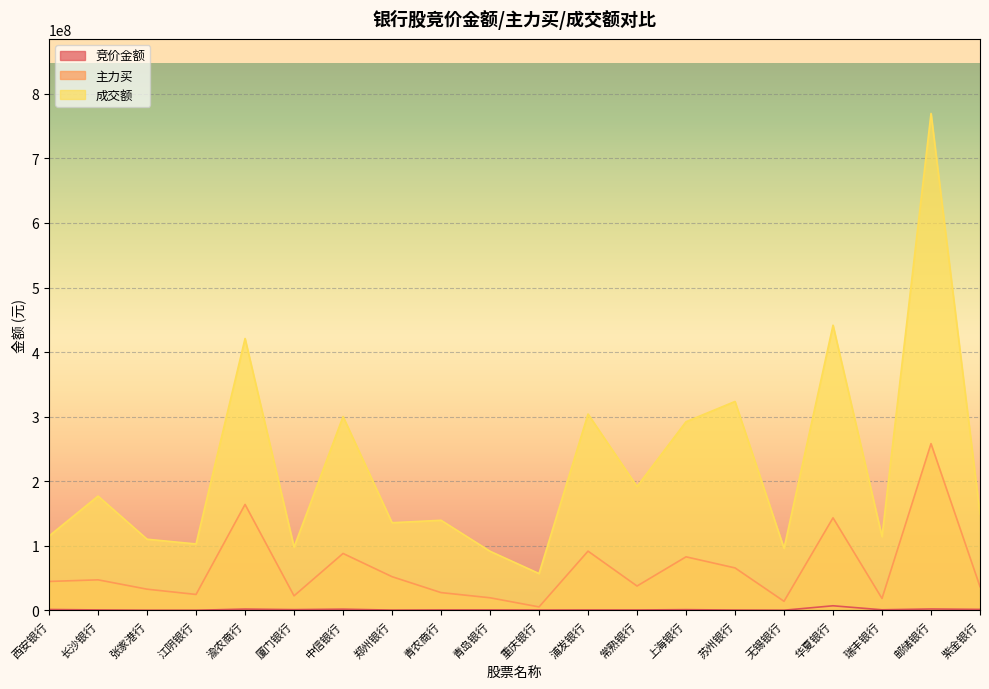

Reading right to left, what are all the values shown in this chart?

竞价金额: 紫金银行=1695904	邮储银行=2359026	瑞丰银行=1099142	华夏银行=7310472	无锡银行=435600	苏州银行=668134	上海银行=1322685	常熟银行=808665	浦发银行=839931	重庆银行=701760	青岛银行=901644	青农商行=868248	郑州银行=610890	中信银行=2055421	厦门银行=1339105	渝农商行=2191614	江阴银行=373042	张家港行=395910	长沙银行=866129	西安银行=1573884
主力买: 紫金银行=36950752	邮储银行=258335992	瑞丰银行=18603233	华夏银行=143477355	无锡银行=14229753	苏州银行=65935088	上海银行=83085007	常熟银行=37875173	浦发银行=91901818	重庆银行=5546709	青岛银行=19698513	青农商行=27707082	郑州银行=52353941	中信银行=88311535	厦门银行=22693712	渝农商行=164186159	江阴银行=24835120	张家港行=33014129	长沙银行=47470644	西安银行=44960170
成交额: 紫金银行=149328368	邮储银行=769423944	瑞丰银行=114305736	华夏银行=441666128	无锡银行=96233097	苏州银行=323565698	上海银行=292222592	常熟银行=191941600	浦发银行=304097863	重庆银行=57213340	青岛银行=91721155	青农商行=139674730	郑州银行=135872286	中信银行=300251216	厦门银行=98157436	渝农商行=421060438	江阴银行=102993617	张家港行=110341751	长沙银行=177127187	西安银行=115335445